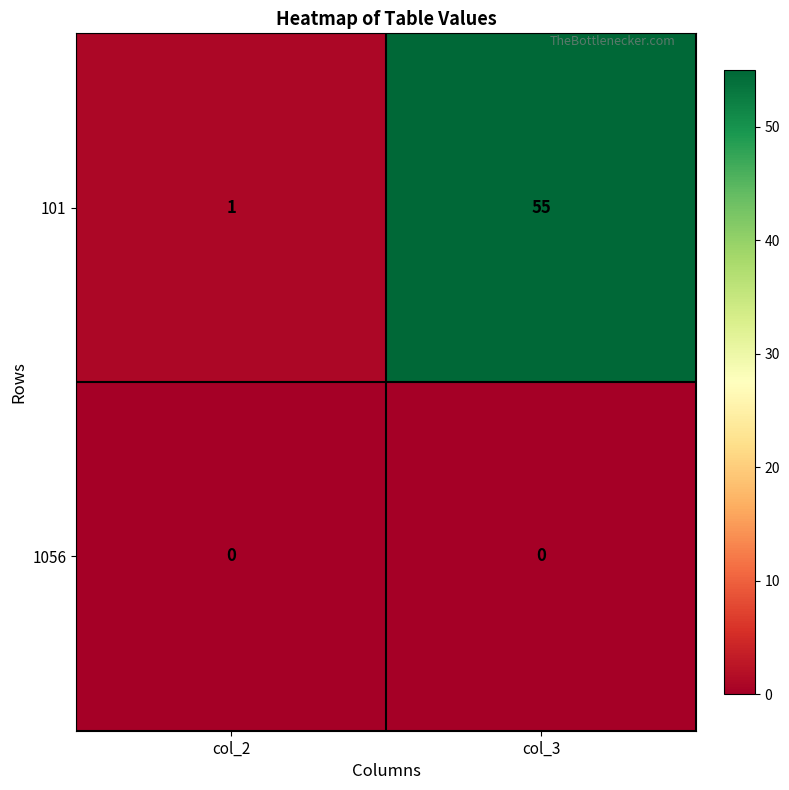

What is the difference between the maximum and minimum values in the 101 series?

54